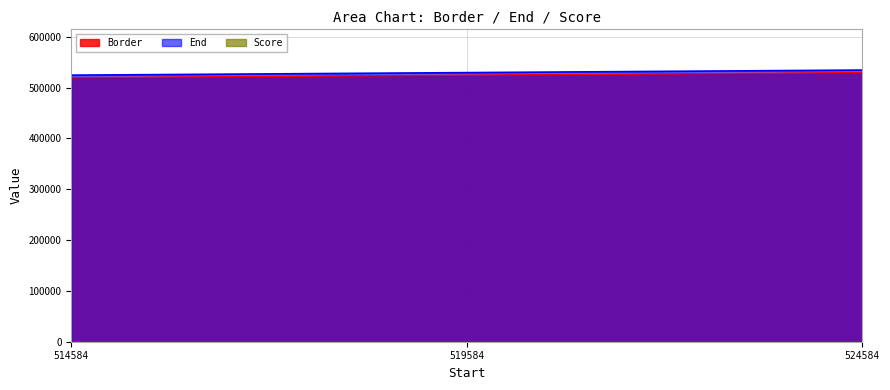

The Border series shows 124928.2 at 514584. True or false?

False